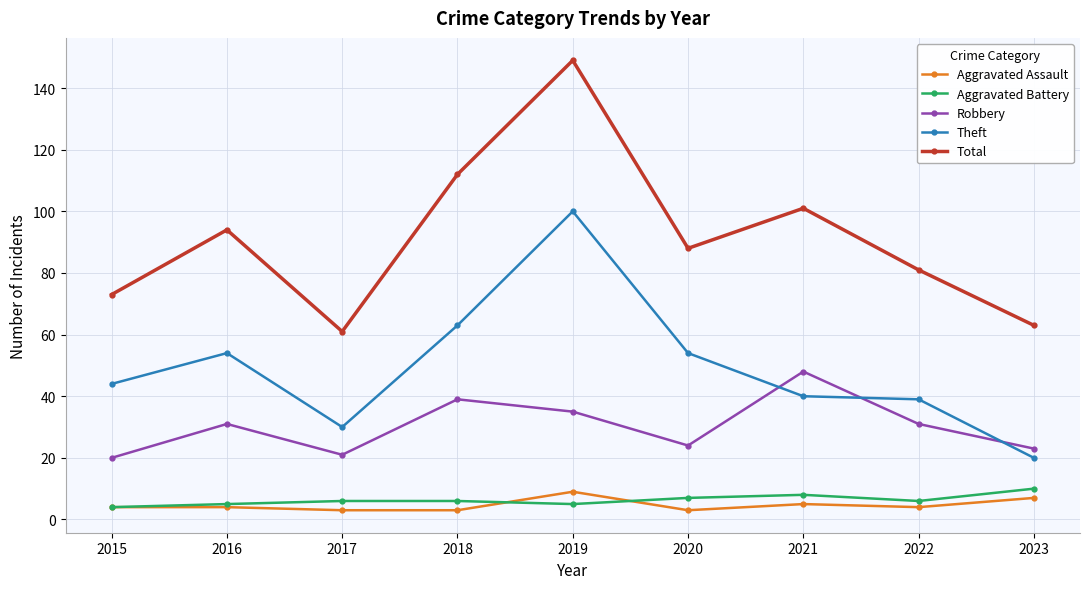

Count the number of categories in the chart.

9